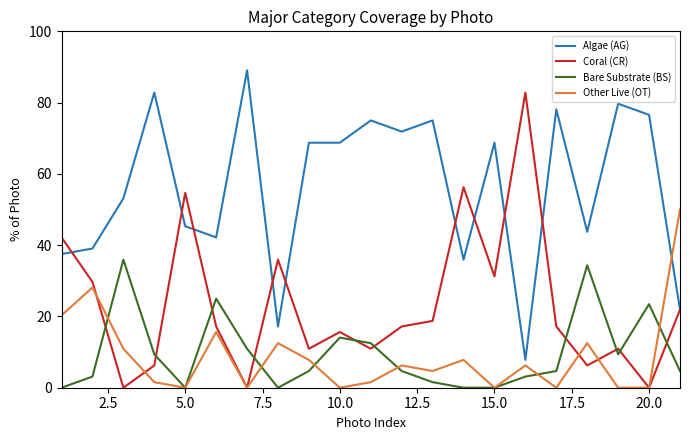

Which series has the largest total across all categories?

Algae (AG)